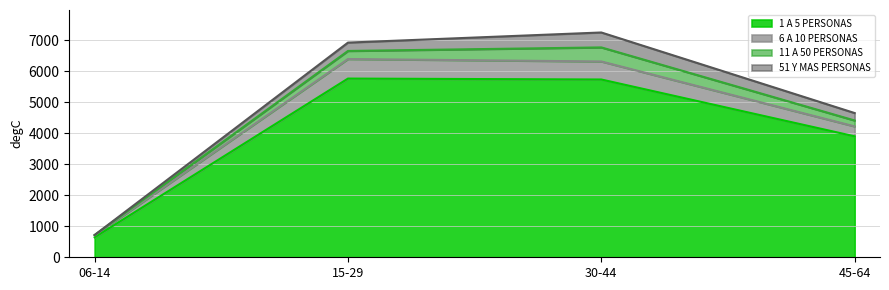

At how many categories does at least one series exceed 4538?

2